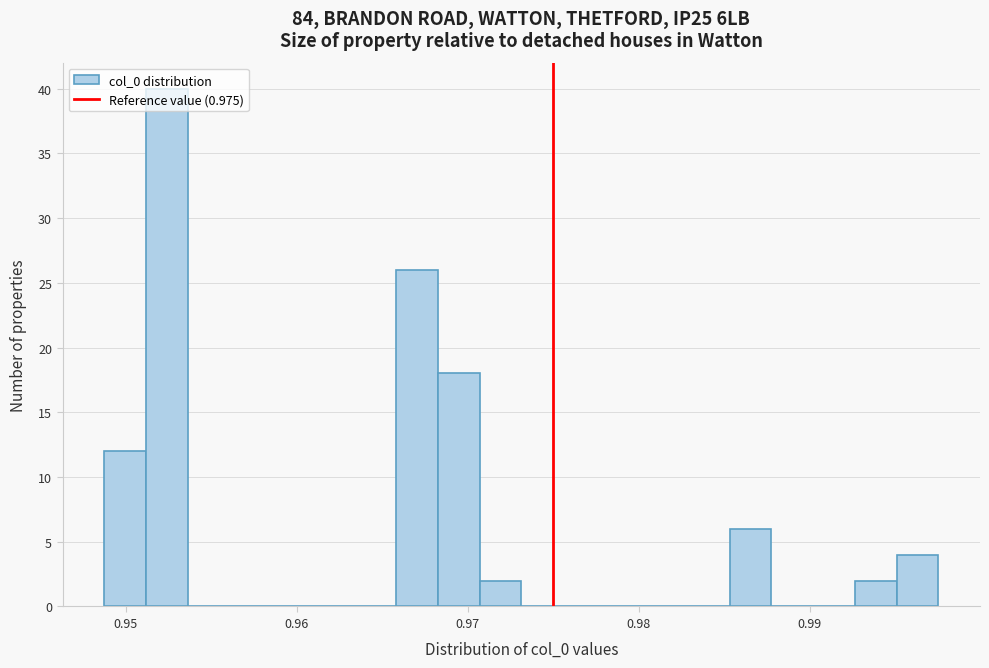

Around what value on the x-axis is the tallest bar? Give the approximate position of its centre, as read against the axis.

0.952